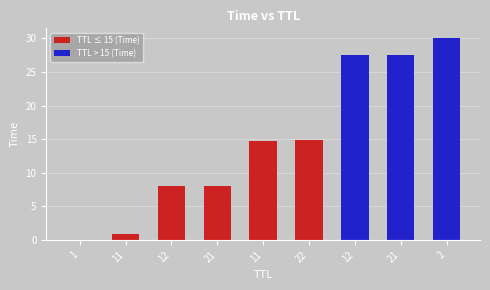

What is the difference between the TTL > 15 (Time) values at 21 and 2?

2.4